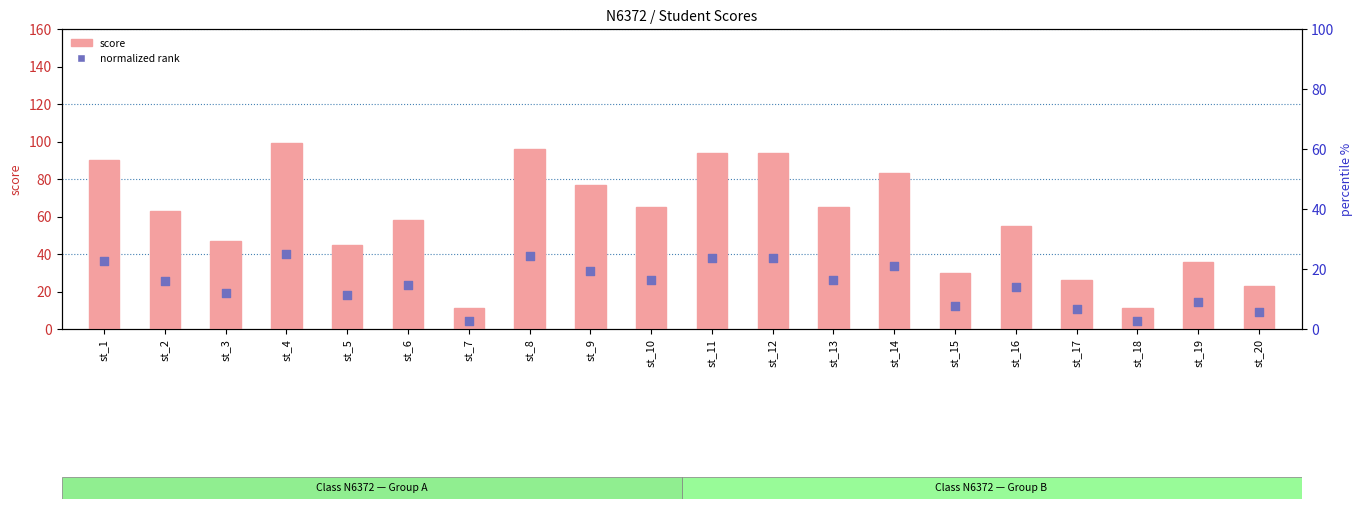

What is the total value across all series at st_17?

36.5